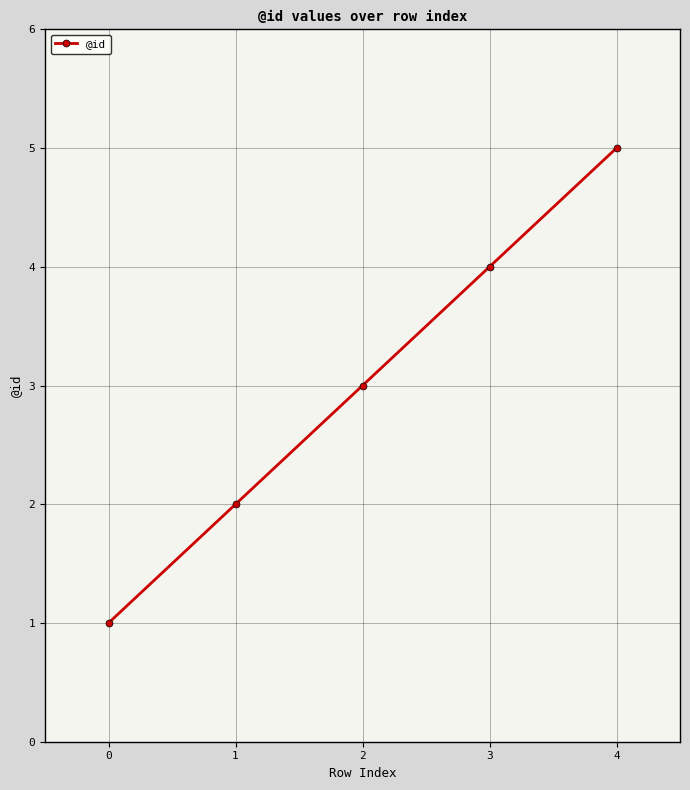

List the labels in order of value, smallest first.

0, 1, 2, 3, 4